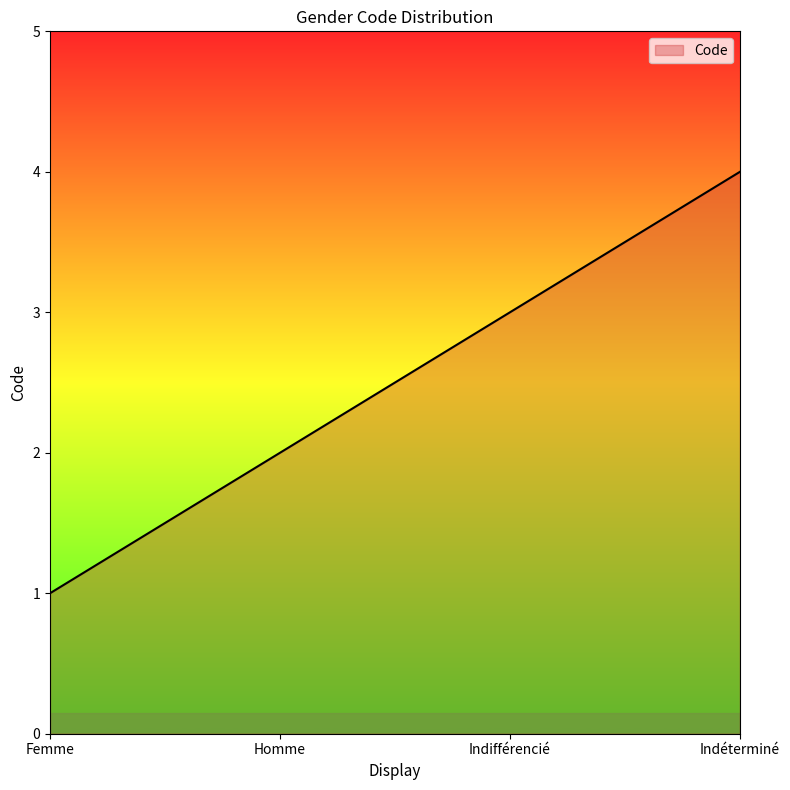

What is the change in value from Indifférencié to Indéterminé?

+1